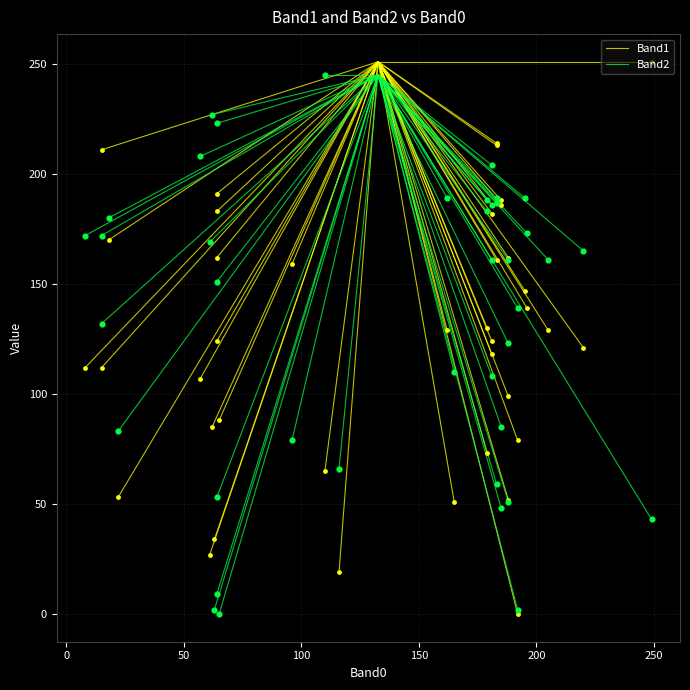

What are all the series names shown in the legend?

Band1, Band2